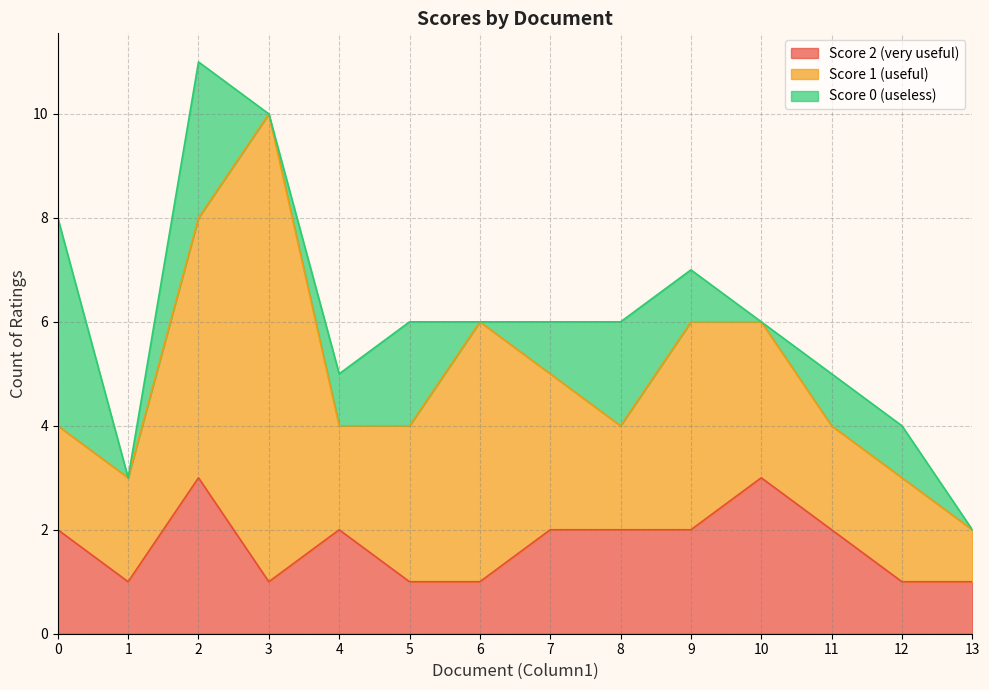

Count the Score 0 (useless) values in the range 0 to 2.

12